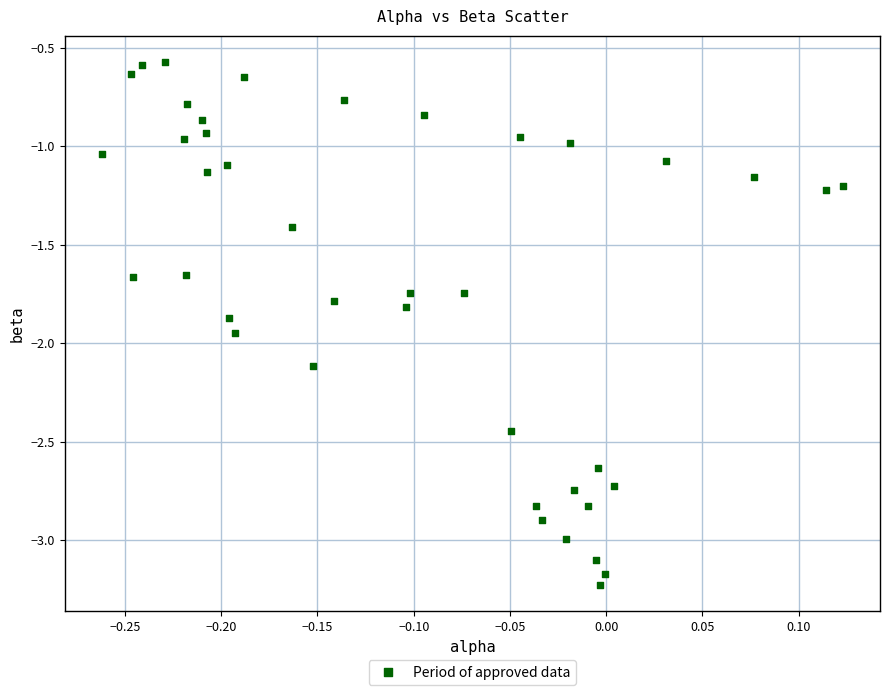

What is the range of X values (max minus min)?

0.4